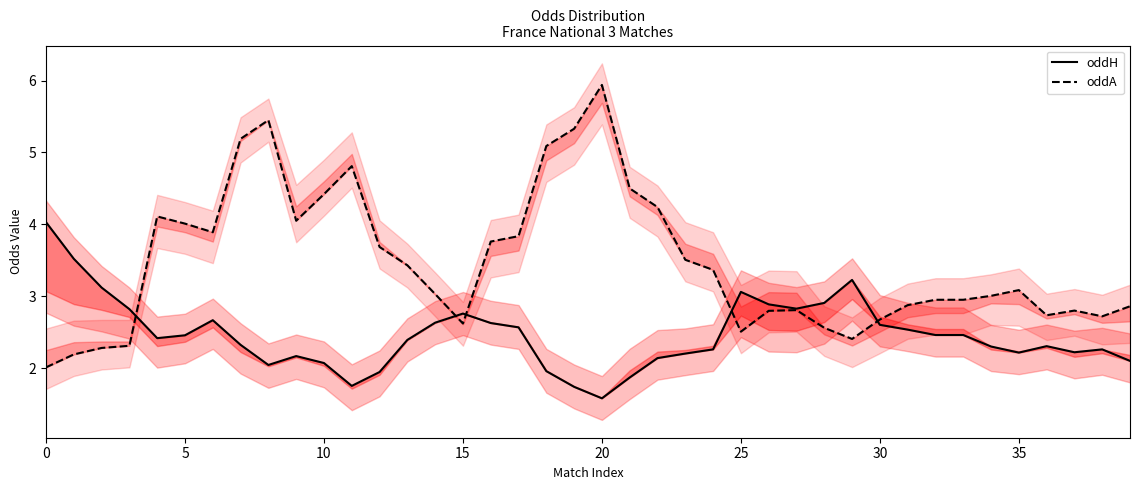

The value of oddA at 25 is 4.0. True or false?

False